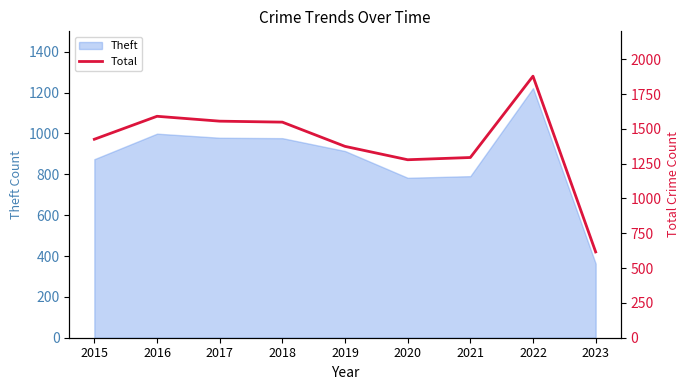

Which category has the lowest value in the Theft series?

2023